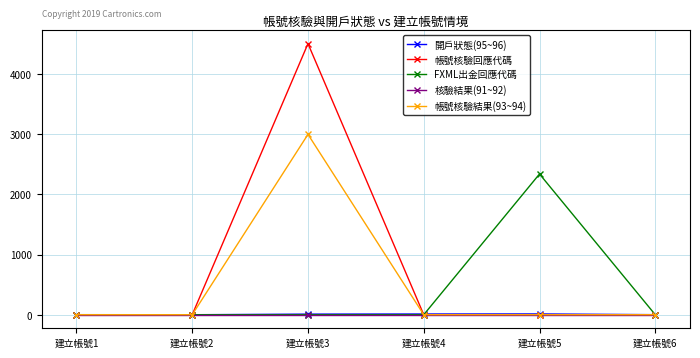

What is the value of the 帳號核驗結果(93~94) point at the 3rd from the left?

2999